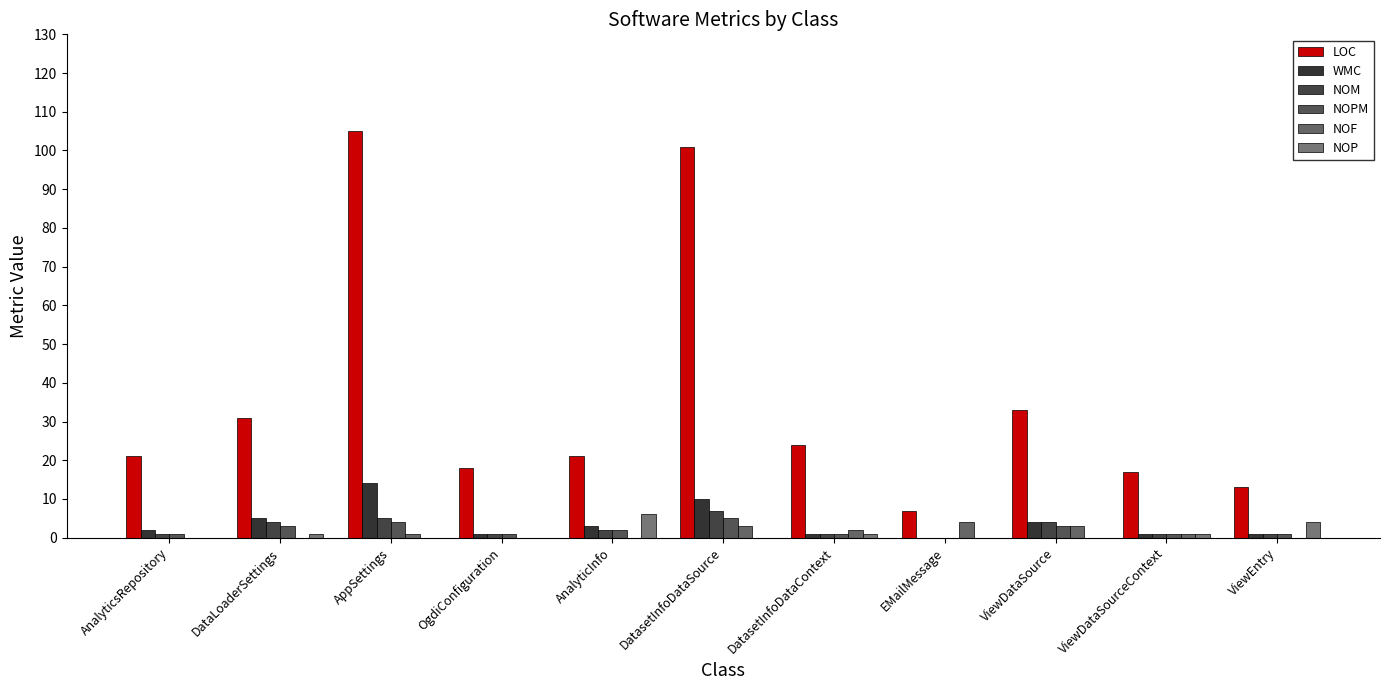

What are all the series names shown in the legend?

LOC, WMC, NOM, NOPM, NOF, NOP